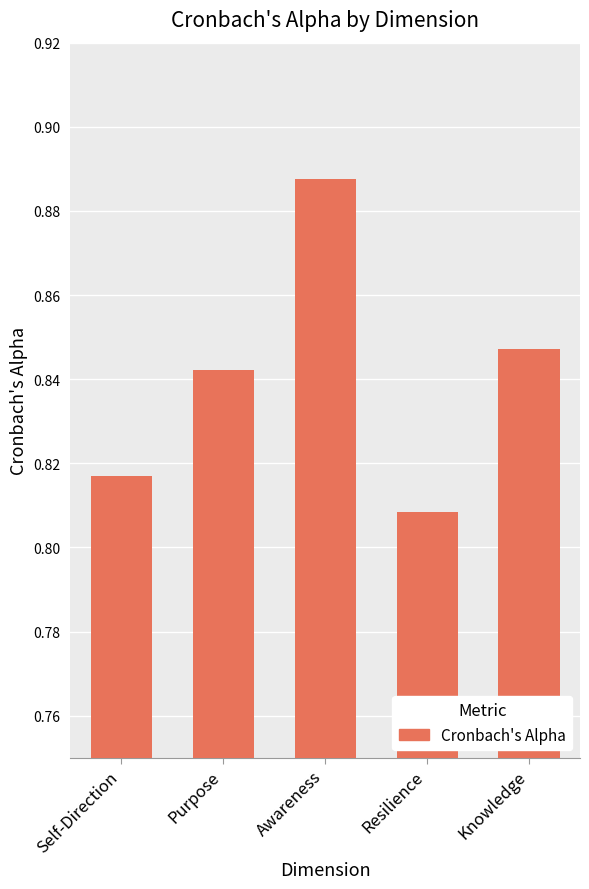

True or false: the data shows 1.4 at Resilience.

False